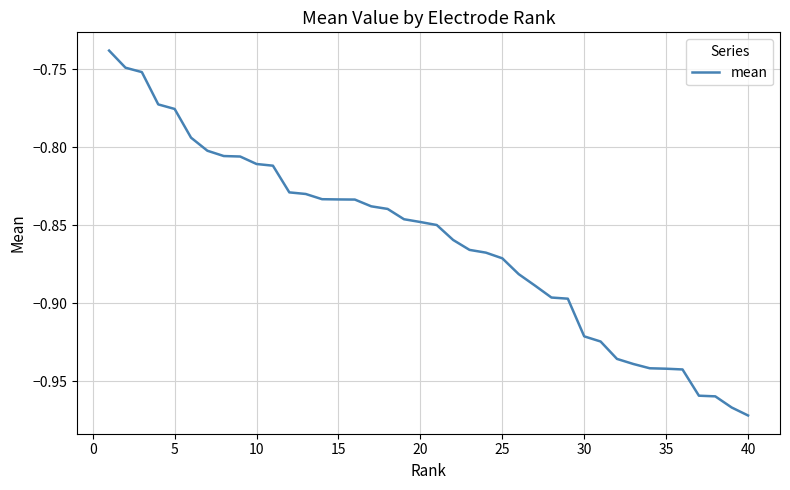

Reading right to left, what are all the values shown in this chart?

-1.0	-1.0	-1.0	-1.0	-0.9	-0.9	-0.9	-0.9	-0.9	-0.9	-0.9	-0.9	-0.9	-0.9	-0.9	-0.9	-0.9	-0.9	-0.9	-0.8	-0.8	-0.8	-0.8	-0.8	-0.8	-0.8	-0.8	-0.8	-0.8	-0.8	-0.8	-0.8	-0.8	-0.8	-0.8	-0.8	-0.8	-0.8	-0.7	-0.7